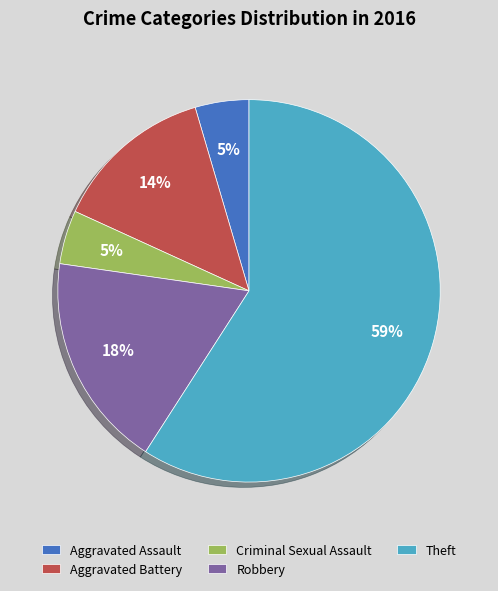

Between Robbery and Aggravated Assault, which is larger?

Robbery